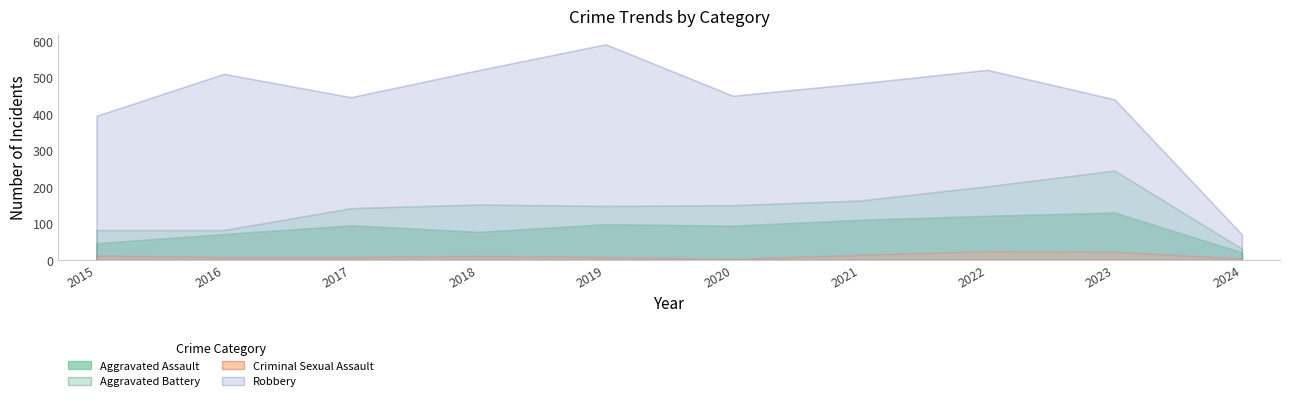

At 2016, list the series in order from largest to smallest.

Robbery, Aggravated Battery, Aggravated Assault, Criminal Sexual Assault